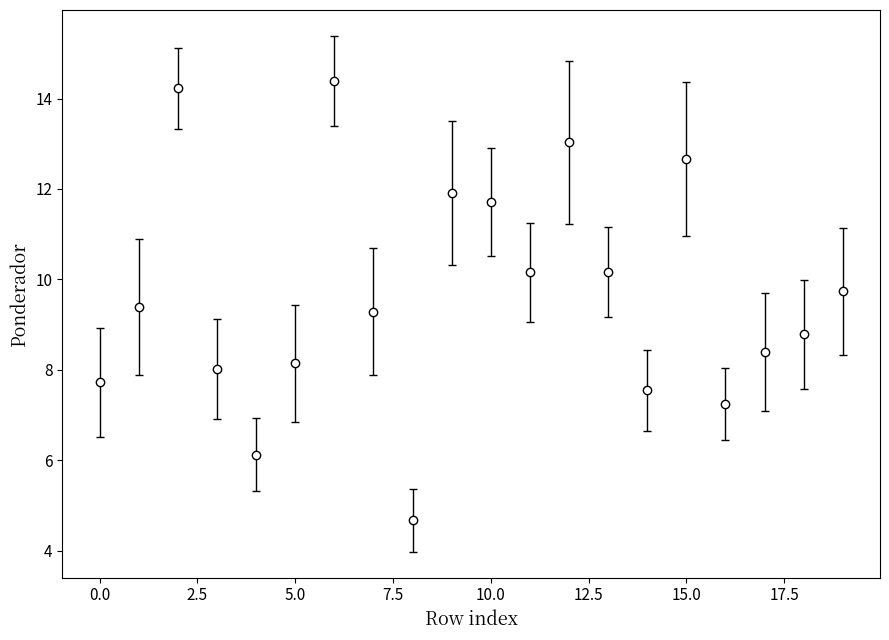

Reading left to right, extract all data points from this chart.

7.7	9.4	14.2	8.0	6.1	8.1	14.4	9.3	4.7	11.9	11.7	10.2	13.0	10.2	7.5	12.7	7.2	8.4	8.8	9.7